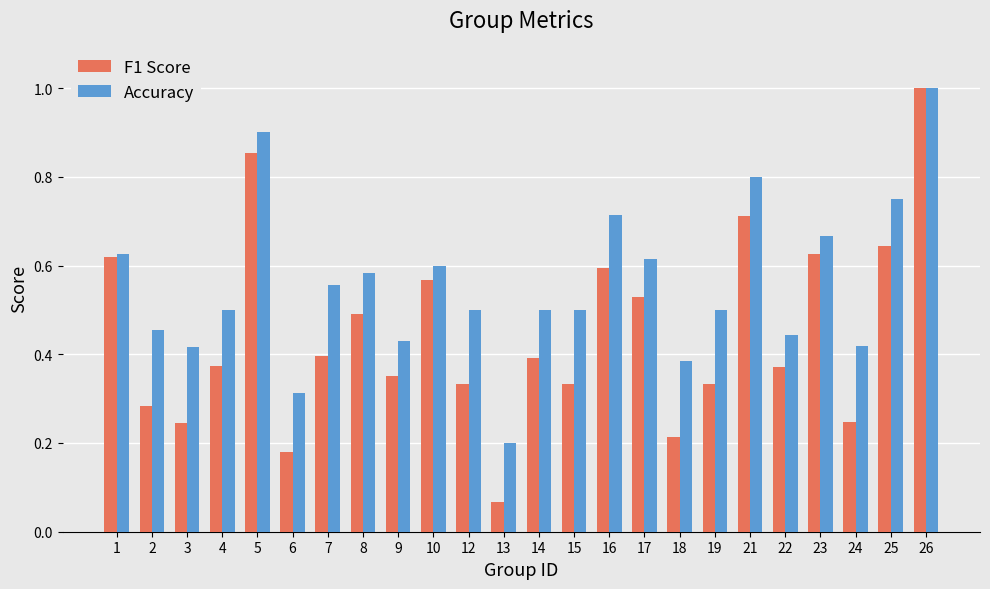

Which series changed the most between 13 and 25?

F1 Score